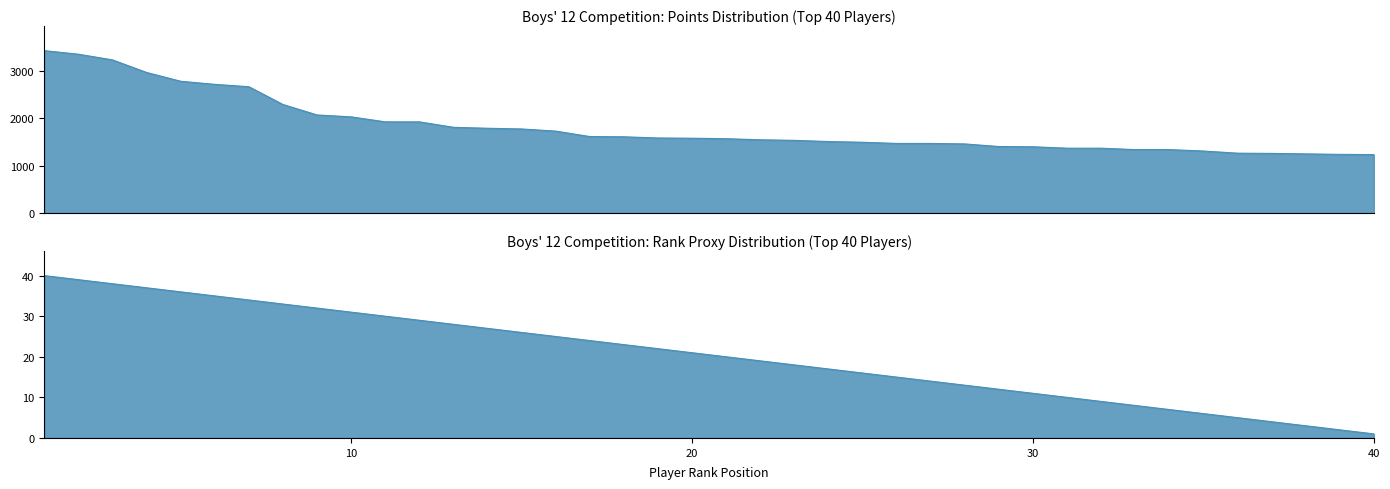

Which category has the lowest value in the Points (Top 40 Players) series?

40